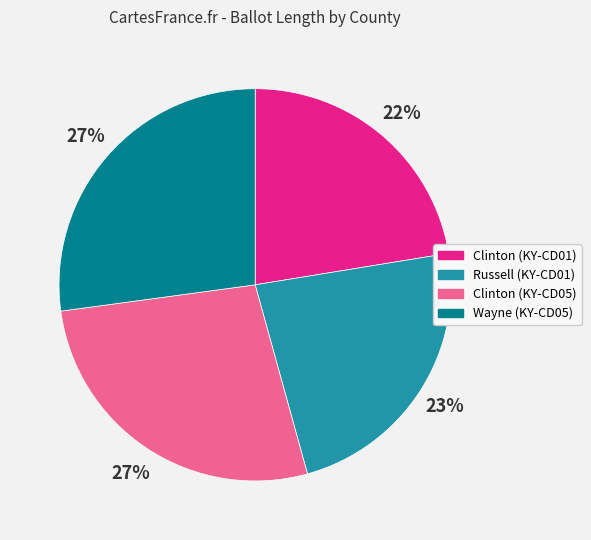

Approximately how many times larger is the value at Clinton (KY-CD01) compared to Russell (KY-CD01)?

1.0